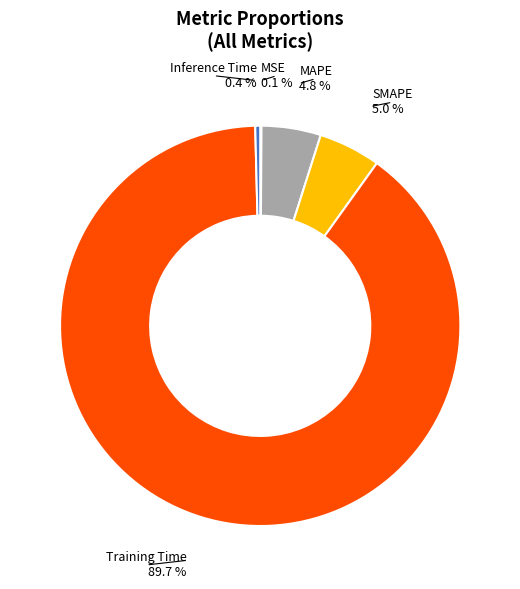

What is the majority slice?

Training Time